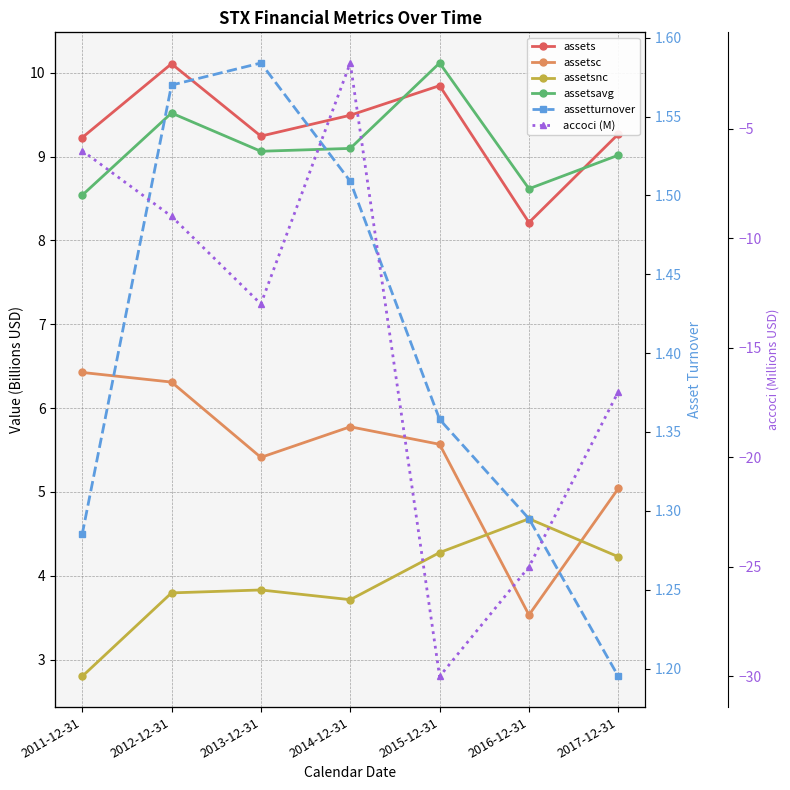

True or false: assets has more than 2 interior local peaks.

False